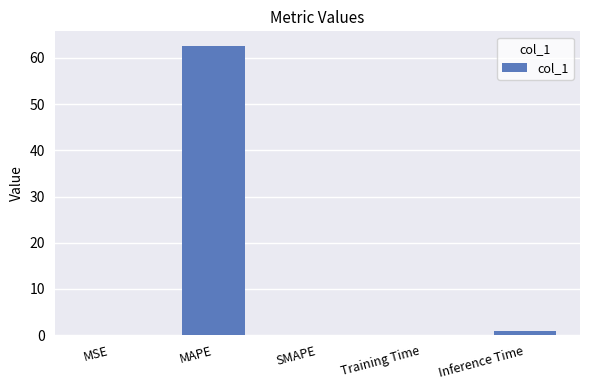

What is the change in value from MSE to Training Time?

+0.1